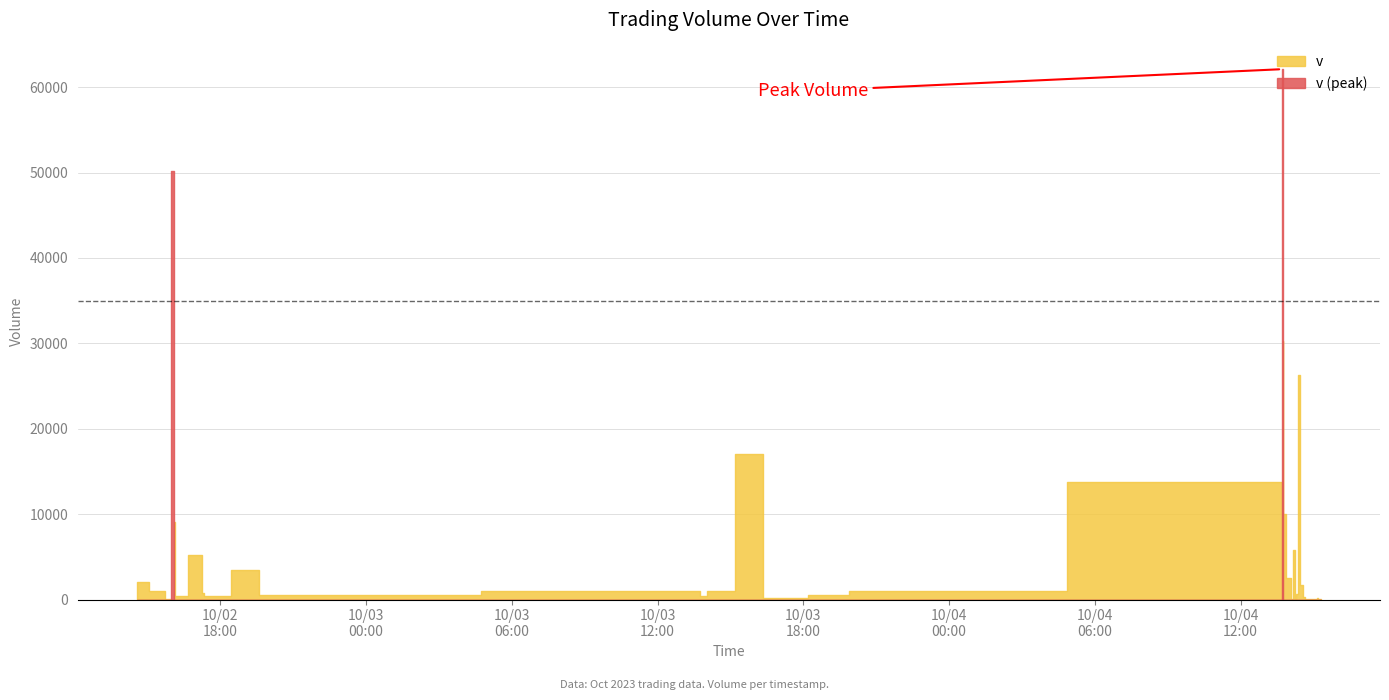

Where is the first local maximum?

2023-10-02 16:06